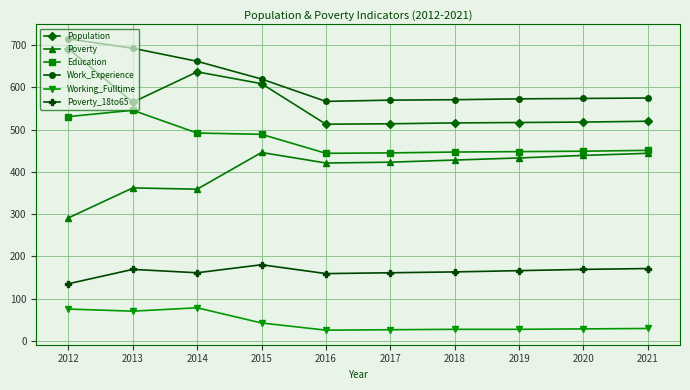

The Education series shows 447 at 2018. True or false?

True